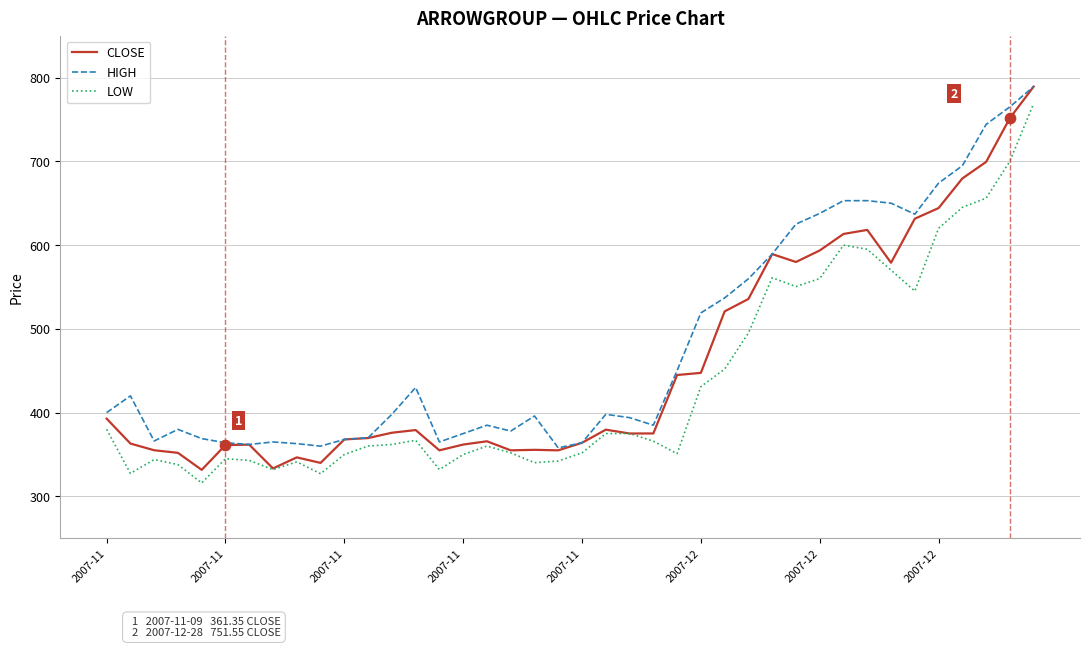

What is the lowest value of the HIGH series?

357.9